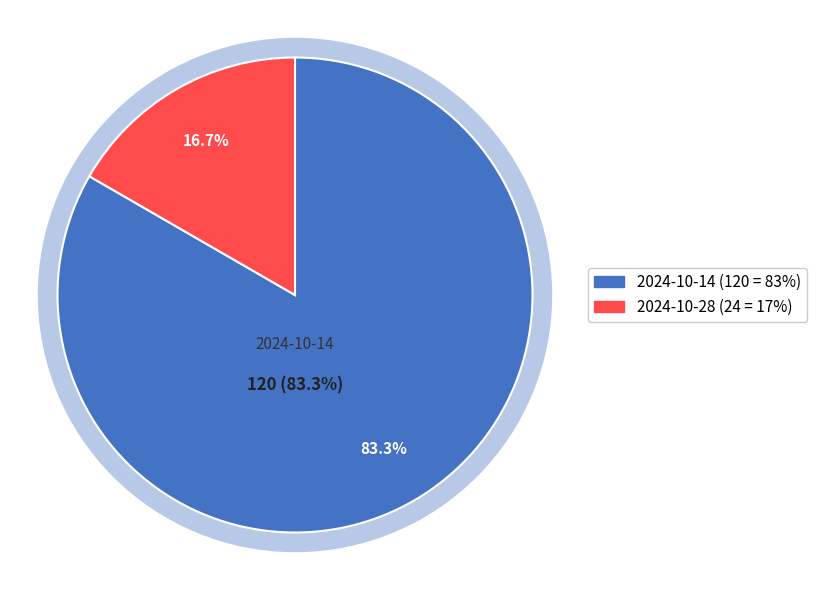

What percentage is the 2024-10-14 slice, to the nearest percent?

83%